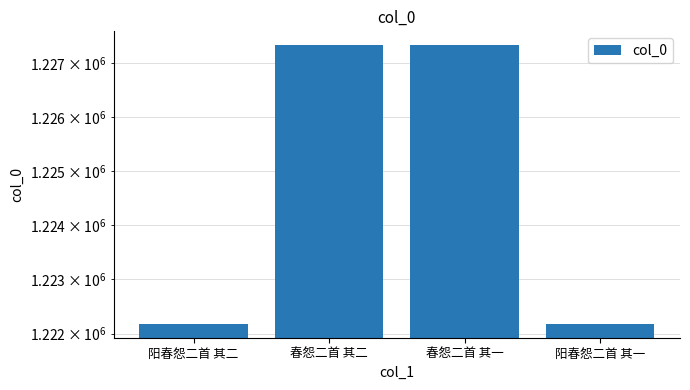

What is the difference between the maximum and minimum values?

5146